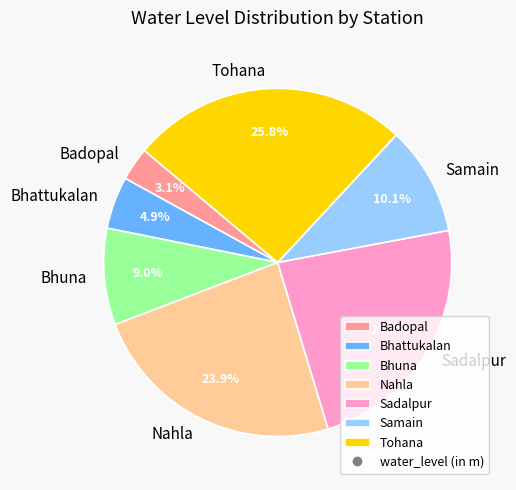

Which slice is the largest?

Tohana